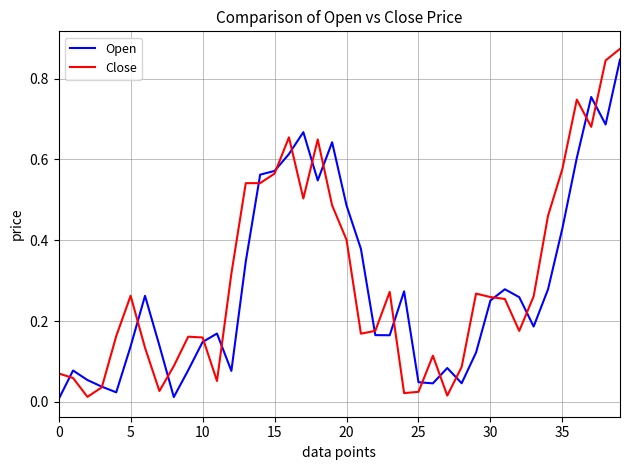

How many lines are shown in the chart?

2